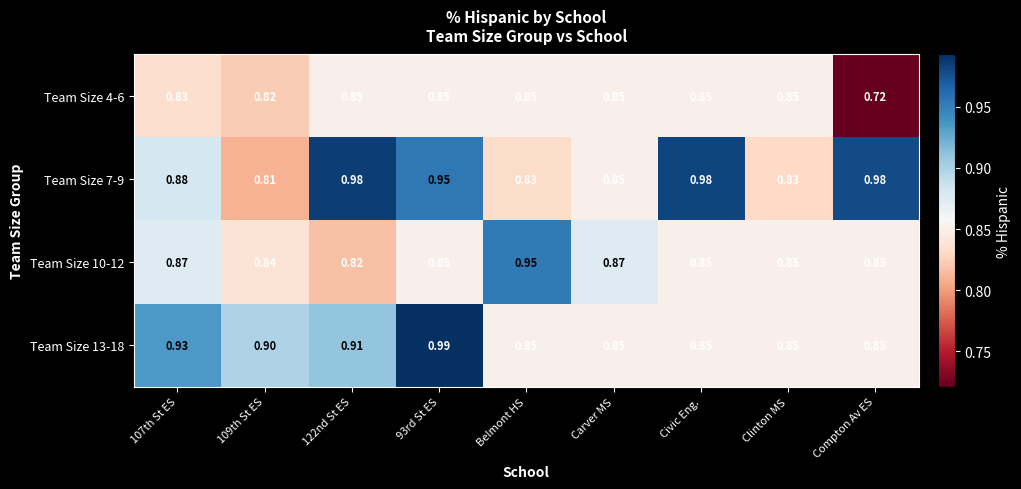

Rank the series by their average value, from highest to lowest.

Team Size 7-9, Team Size 13-18, Team Size 10-12, Team Size 4-6